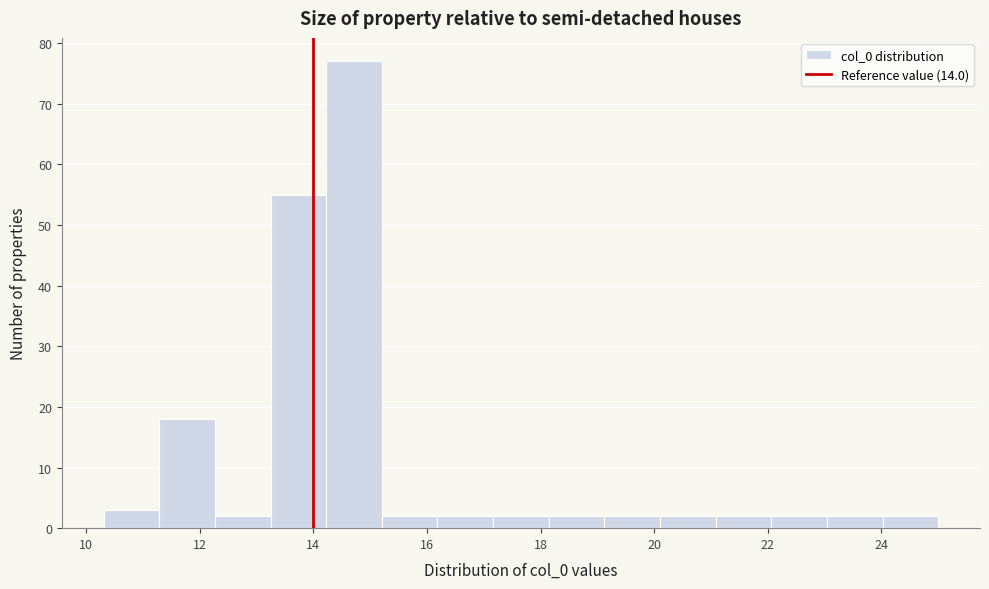

Over which range of the x-axis is the bar tallest?

14.2 to 15.2